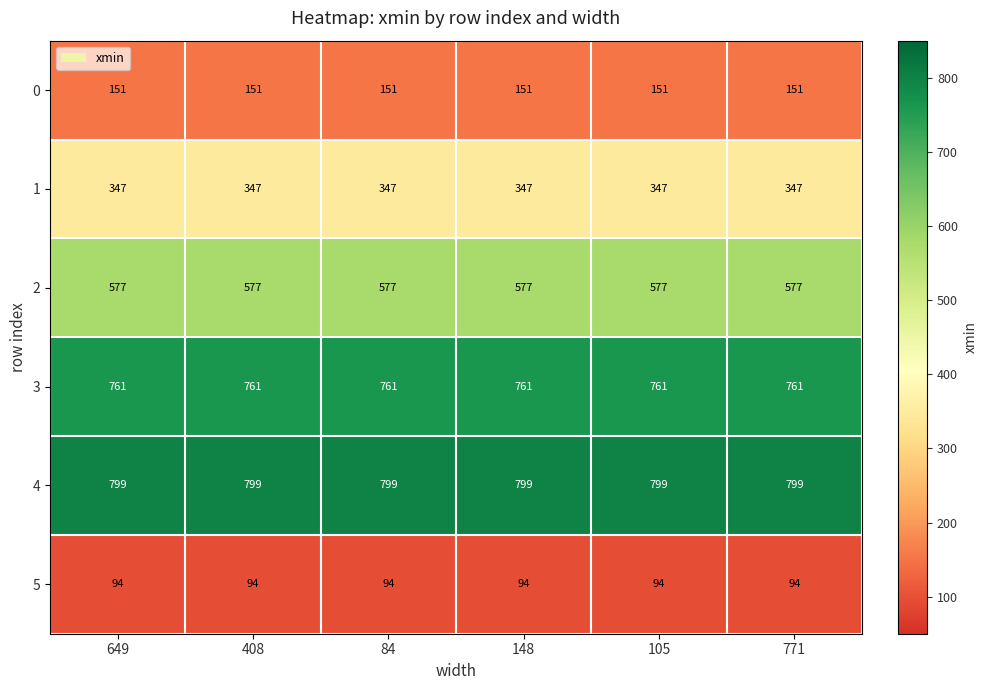

Which series has the largest total across all categories?

4